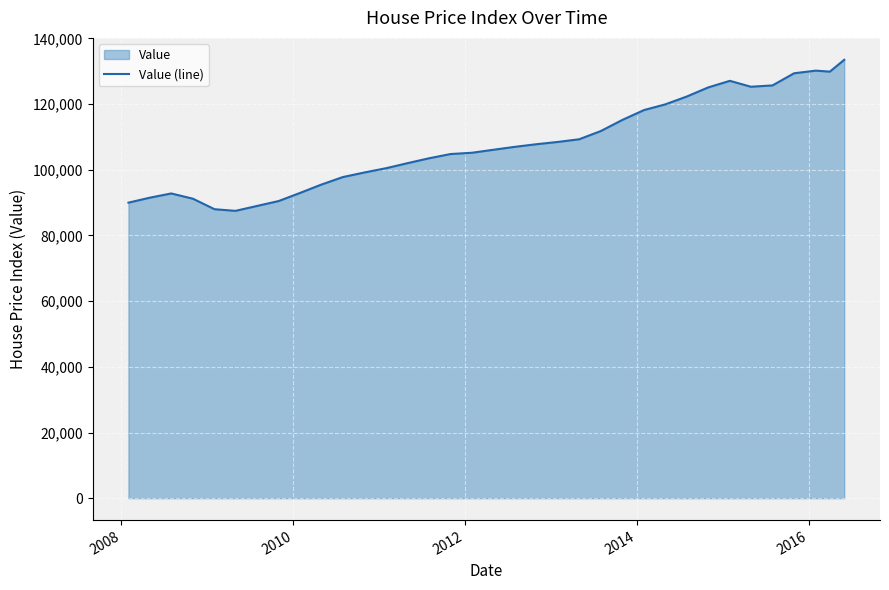

What is the maximum value shown in the chart?

133500